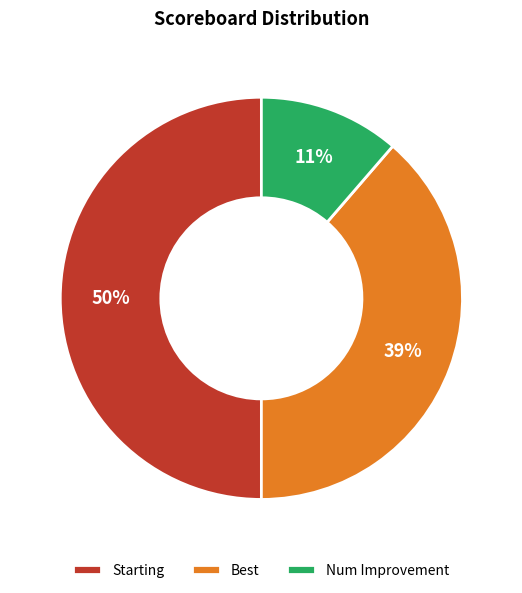

What is the smallest slice in the pie chart?

Num Improvement